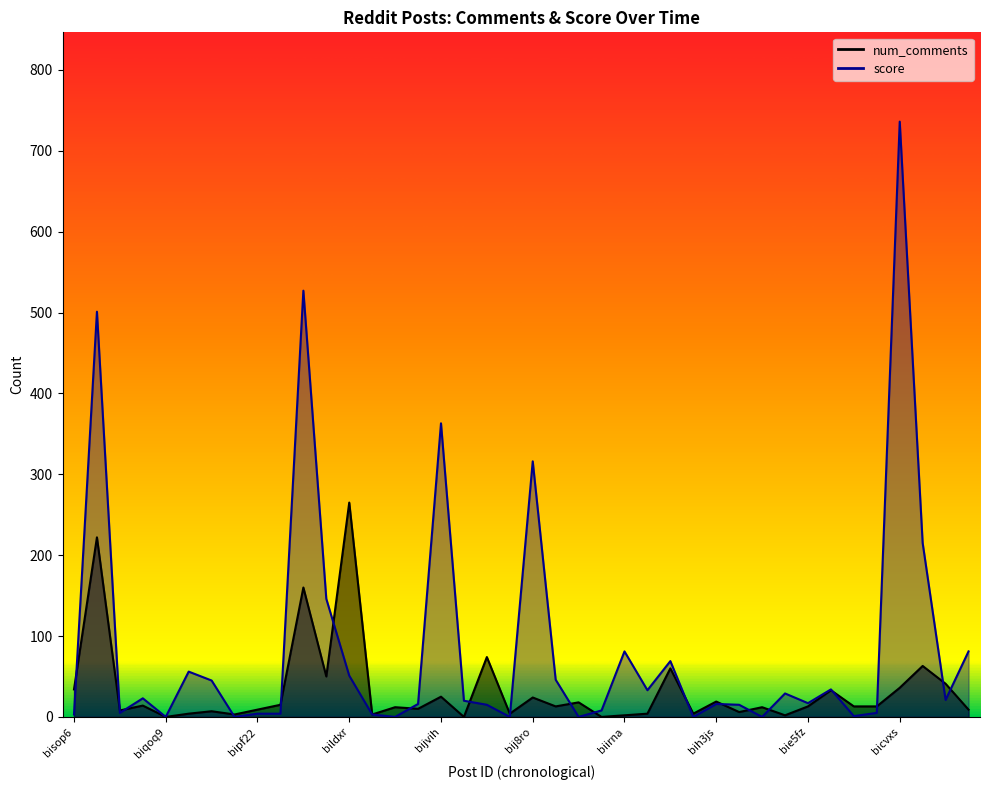

How many values in the num_comments series exceed 13?

17